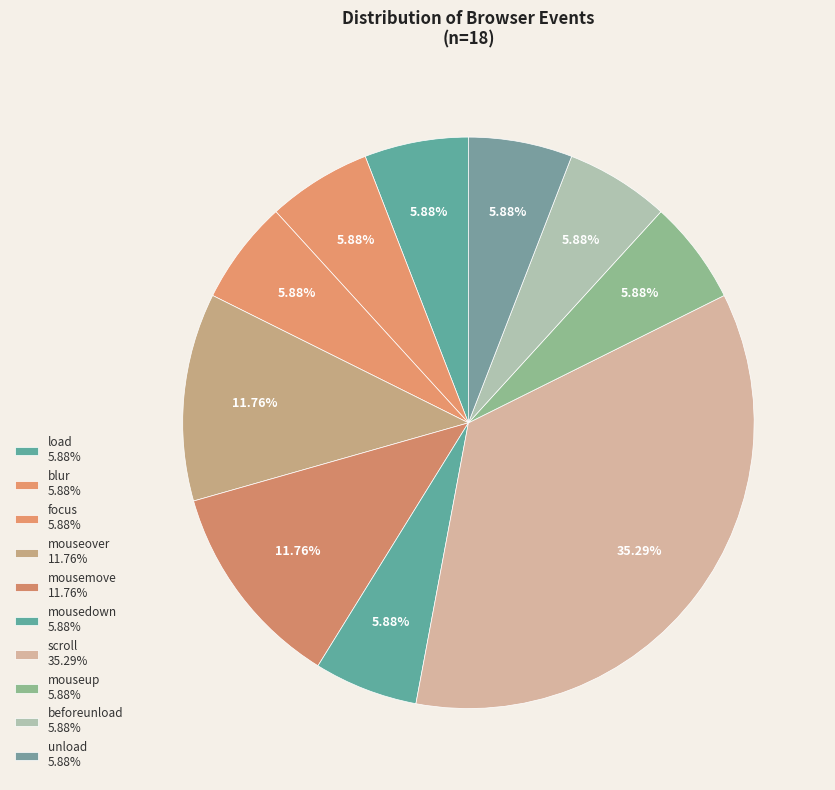

Count the number of slices in the pie.

10